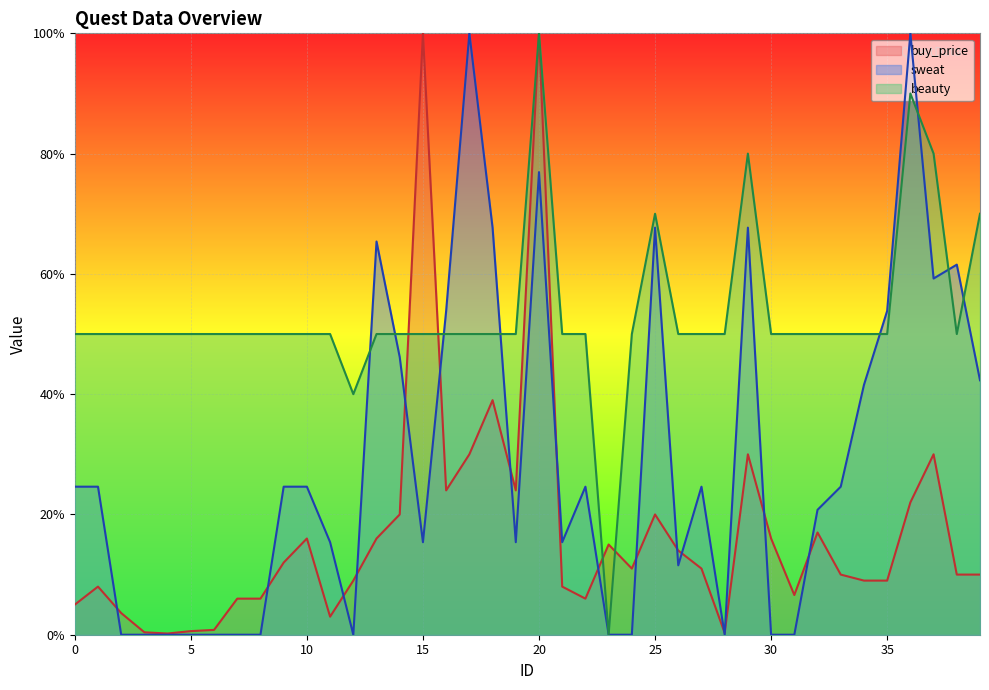

True or false: buy_price has more than 0 interior local peaks.

True